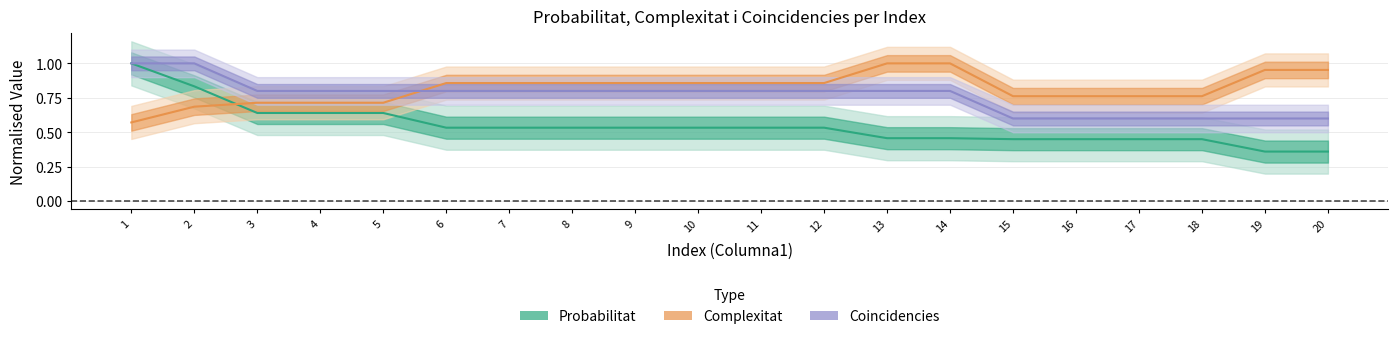

Reading left to right, transcribe all the data shown in this chart.

Probabilitat: 1=1.0	2=0.8	3=0.6	4=0.6	5=0.6	6=0.5	7=0.5	8=0.5	9=0.5	10=0.5	11=0.5	12=0.5	13=0.5	14=0.5	15=0.5	16=0.5	17=0.5	18=0.5	19=0.4	20=0.4
Complexitat: 1=0.6	2=0.7	3=0.7	4=0.7	5=0.7	6=0.9	7=0.9	8=0.9	9=0.9	10=0.9	11=0.9	12=0.9	13=1.0	14=1.0	15=0.8	16=0.8	17=0.8	18=0.8	19=1.0	20=1.0
Coincidencies: 1=1.0	2=1.0	3=0.8	4=0.8	5=0.8	6=0.8	7=0.8	8=0.8	9=0.8	10=0.8	11=0.8	12=0.8	13=0.8	14=0.8	15=0.6	16=0.6	17=0.6	18=0.6	19=0.6	20=0.6